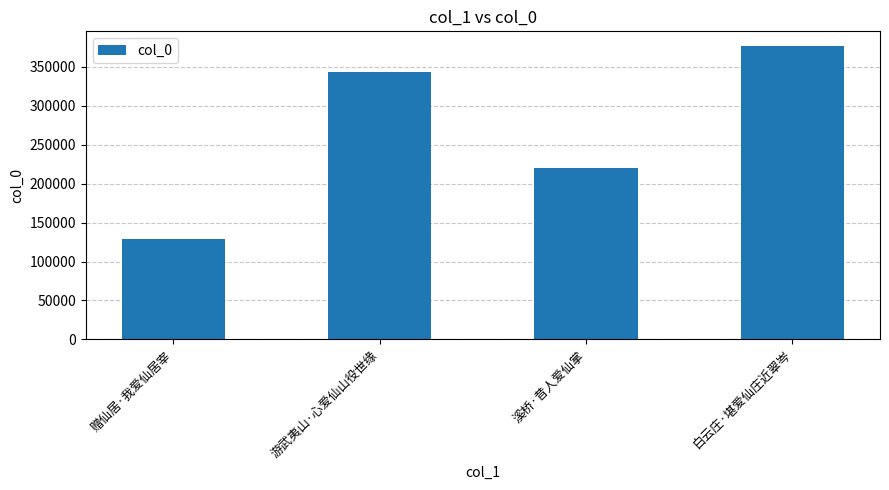

What is the change in value from 游武夷山·心爱仙山役世缘 to 白云庄·堪爱仙庄近翠岑?

+33519